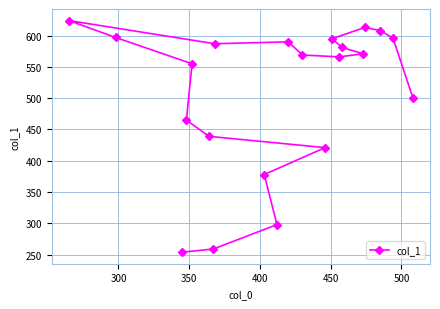

What is the greatest value displayed?

624